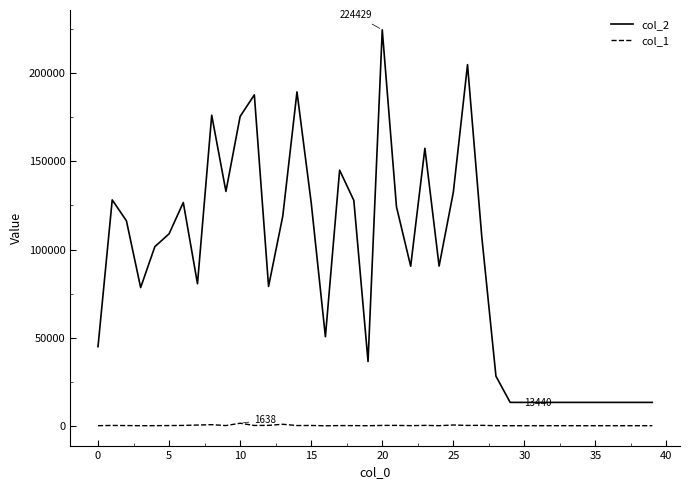

Which series has the widest spread of values?

col_2